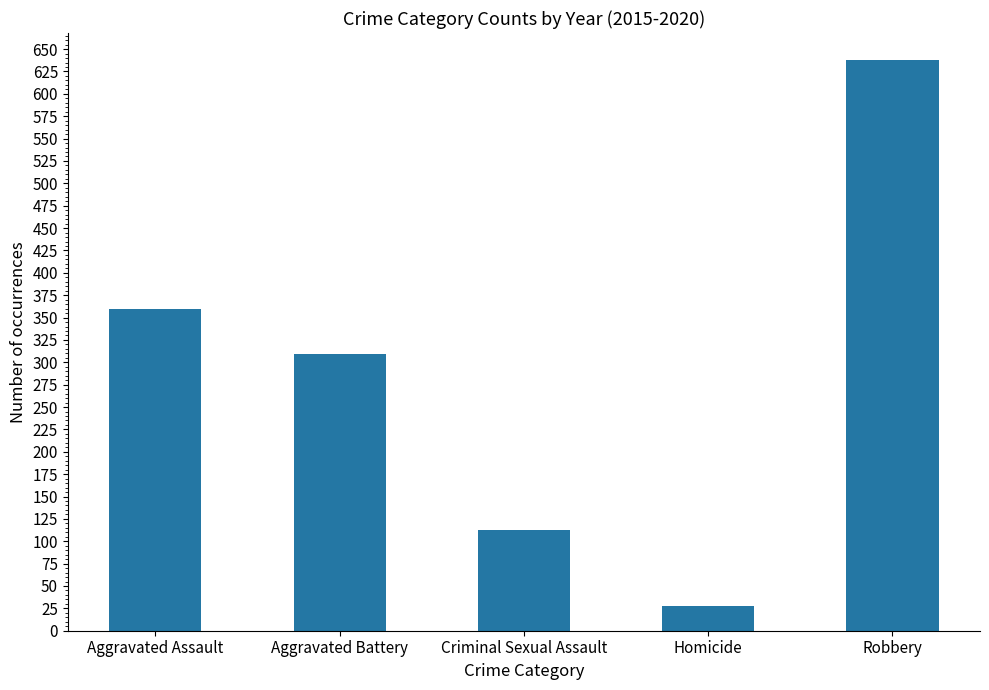

What is the average value?

290